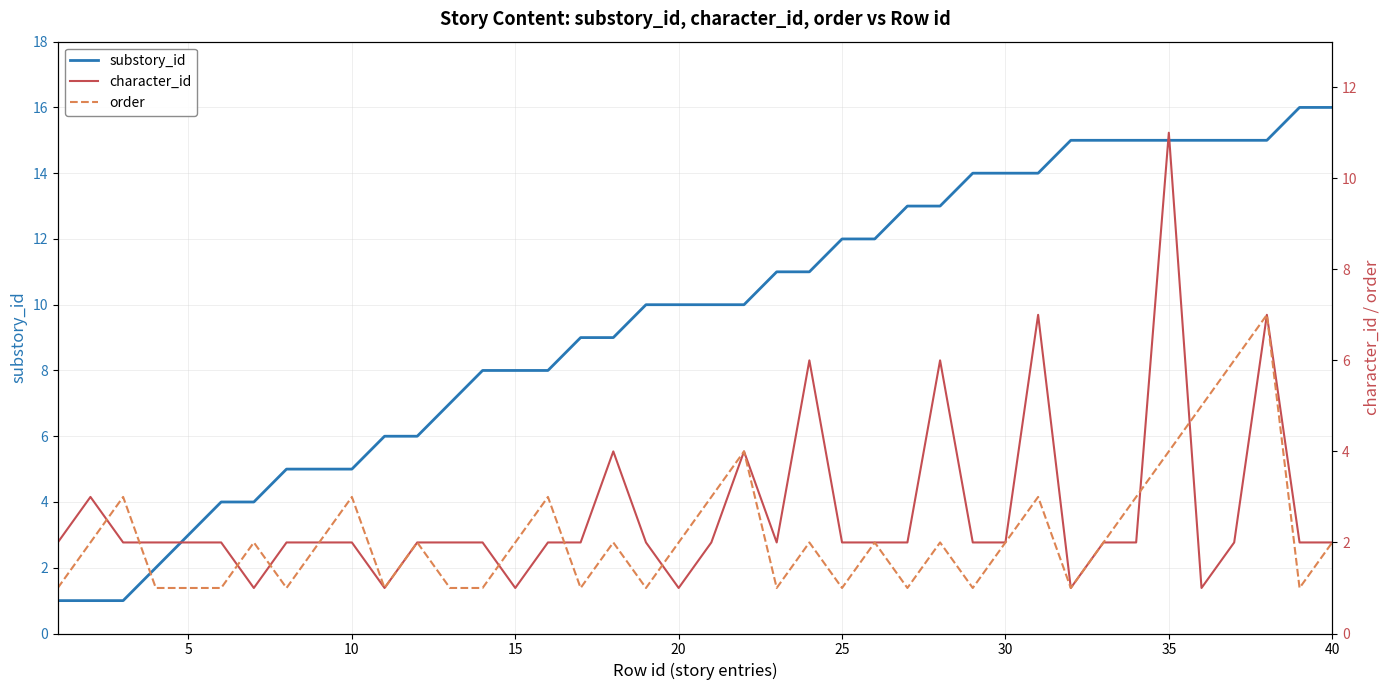

True or false: character_id and substory_id cross at least once.

False